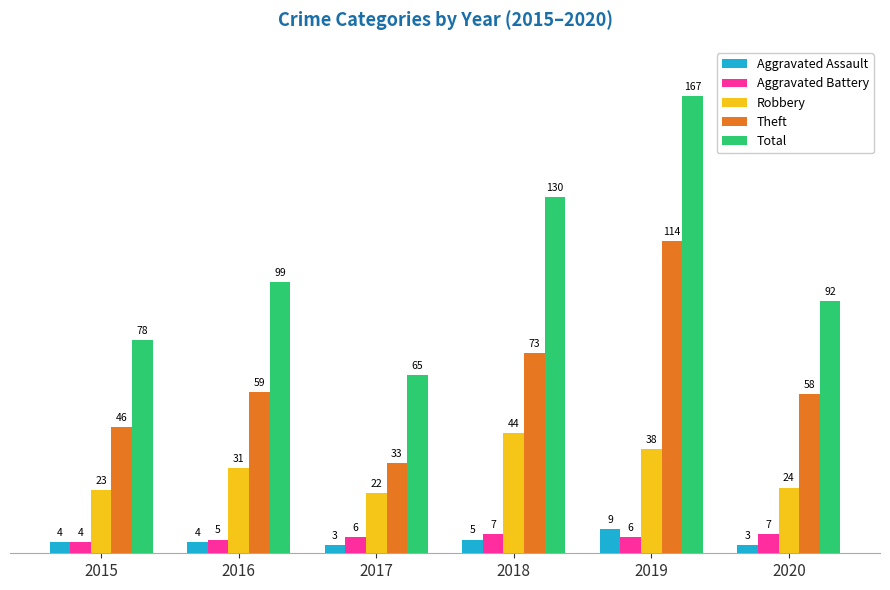

How many bars are there in total?

30